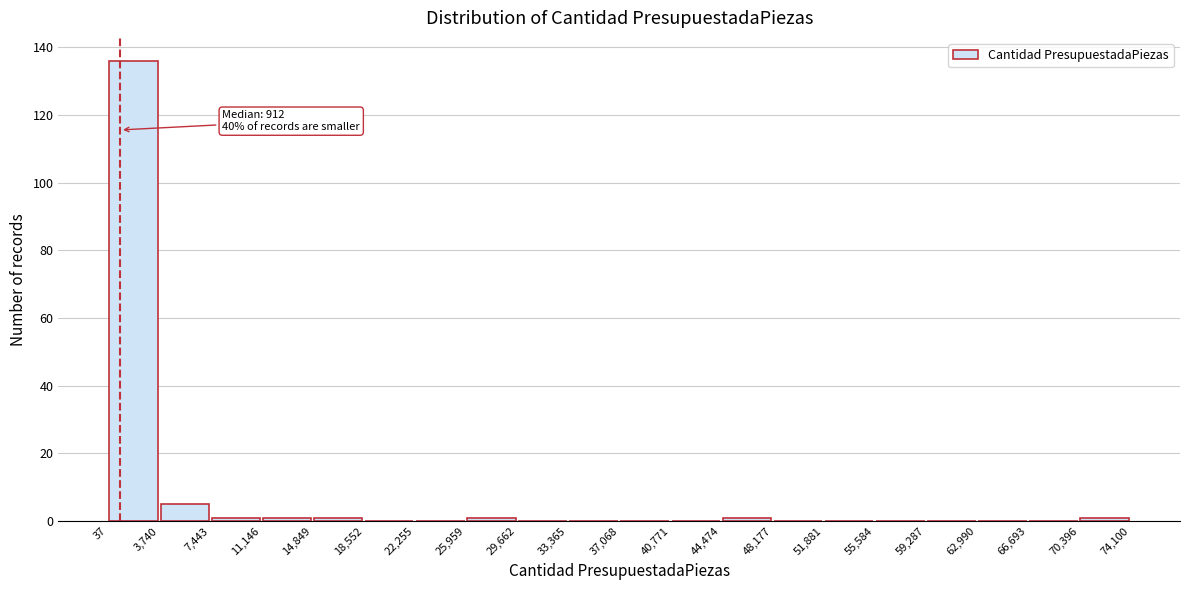

Which range on the x-axis has the tallest bar?

37 to 3,740